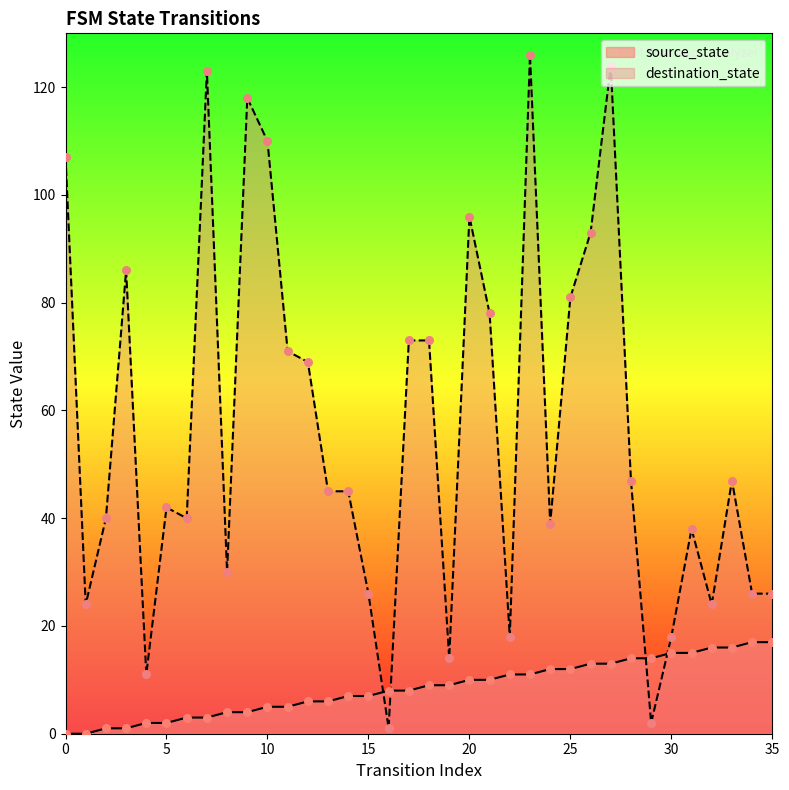

Which series contains the lowest Y value?

source_state